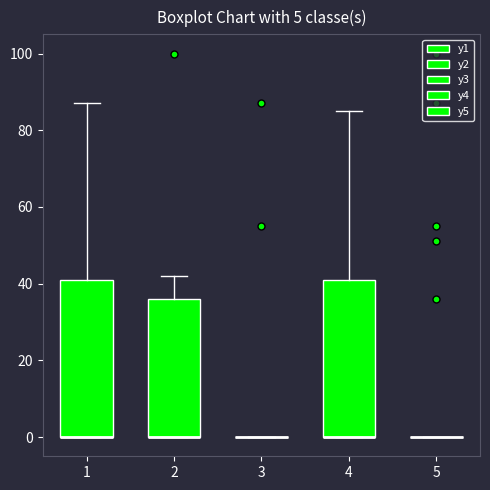

Where does the upper whisker of the box at x = 2 end on the y-axis? The values are not printed on the chart, so give them approximately, as read against the axis.

42